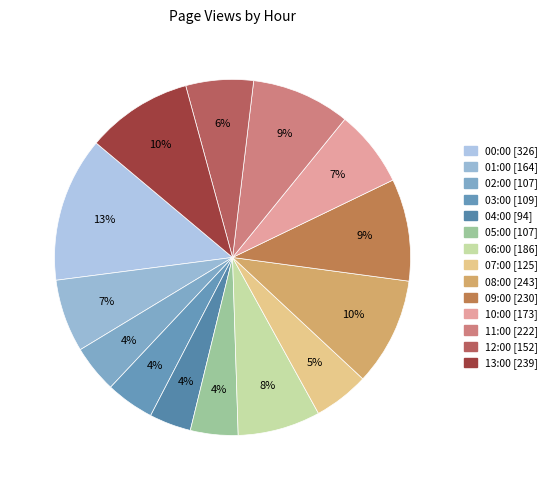

Approximately how many times larger is the value at 13:00 compared to 08:00?

1.0